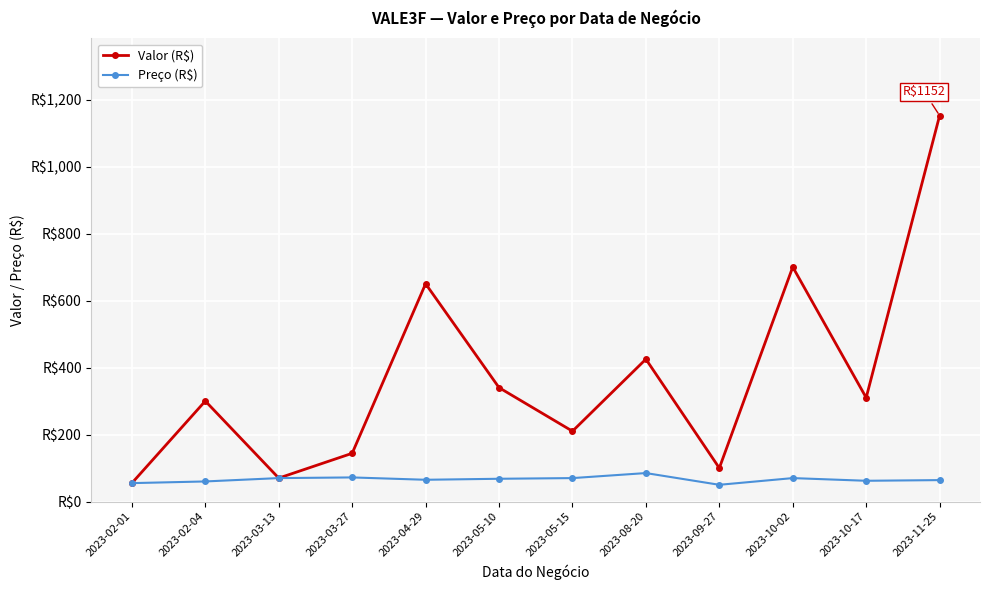

How many interior local valleys does the Valor (R$) series have?

4